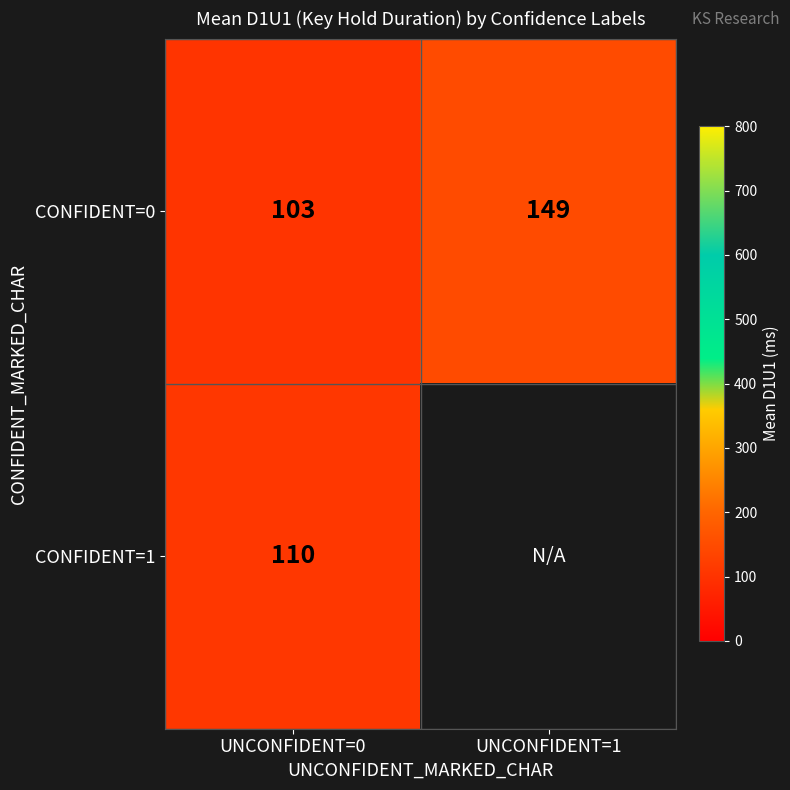

What is the difference between the CONFIDENT=0 values at UNCONFIDENT=0 and UNCONFIDENT=1?

45.5